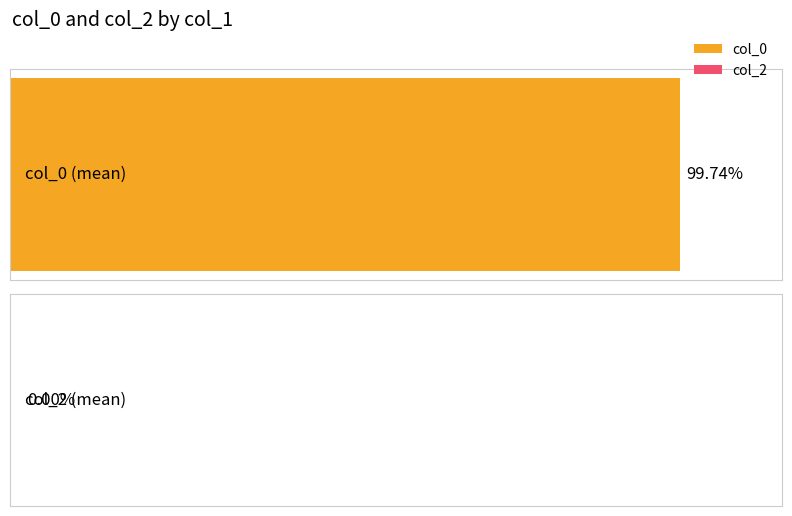

Which series changed the most between 3 and 14?

col_0